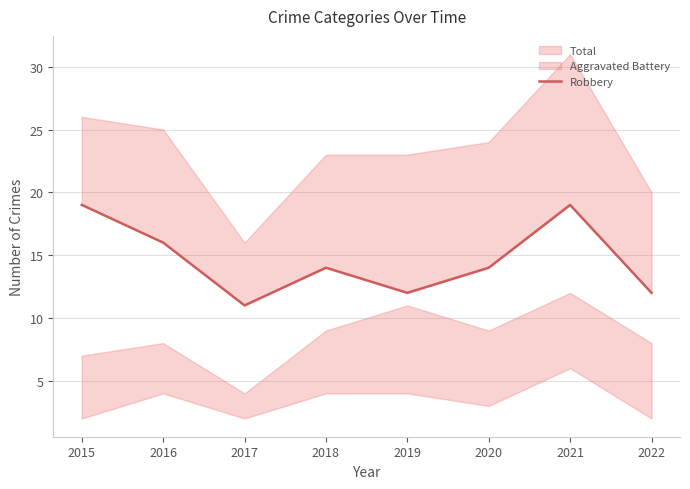

What is the difference between the maximum and minimum values?

8